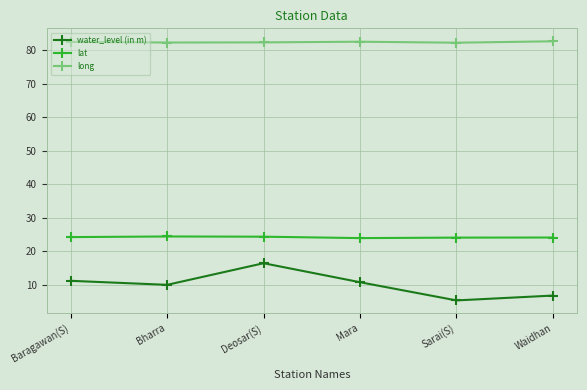

What is the sum of all water_level (in m) values?

60.3